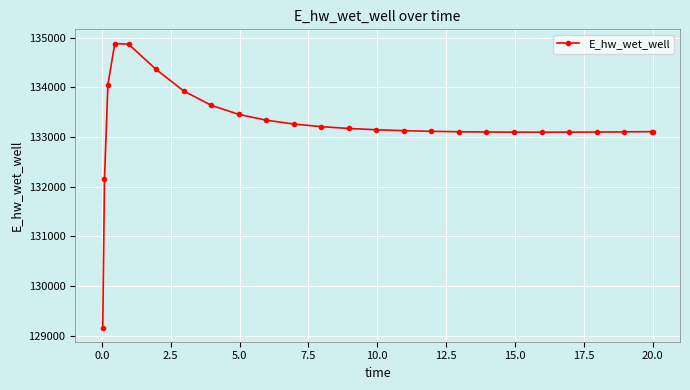

What is the greatest value displayed?

134879.6